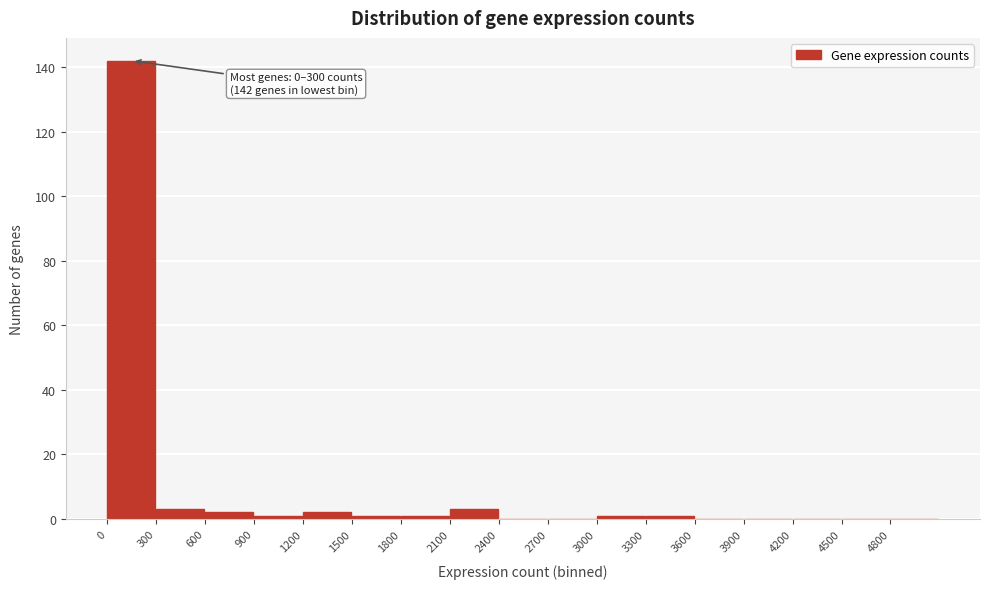

Over which range of the x-axis is the bar tallest?

0 to 300